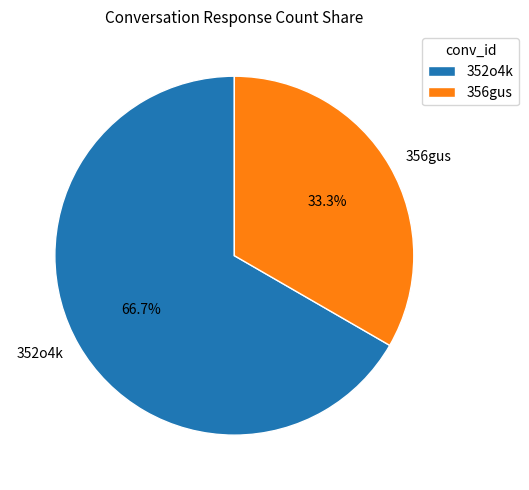

To the nearest percent, what portion does 352o4k represent?

67%